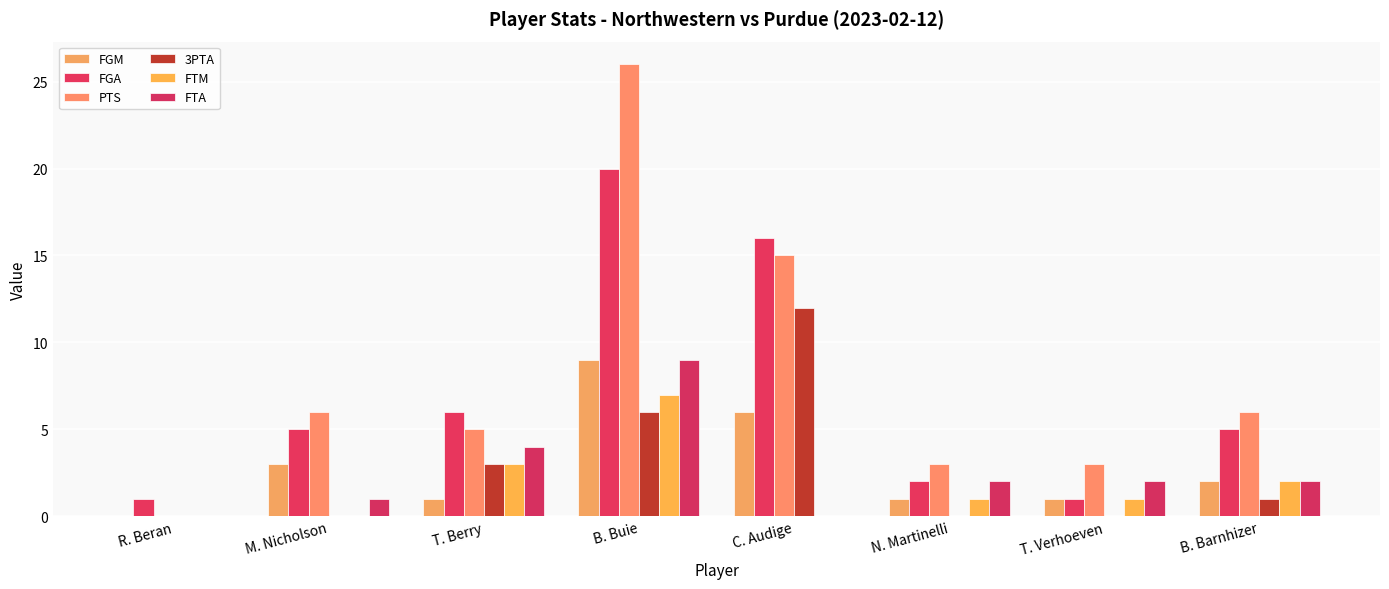

True or false: FTA has a value of 2 at T. Verhoeven.

True